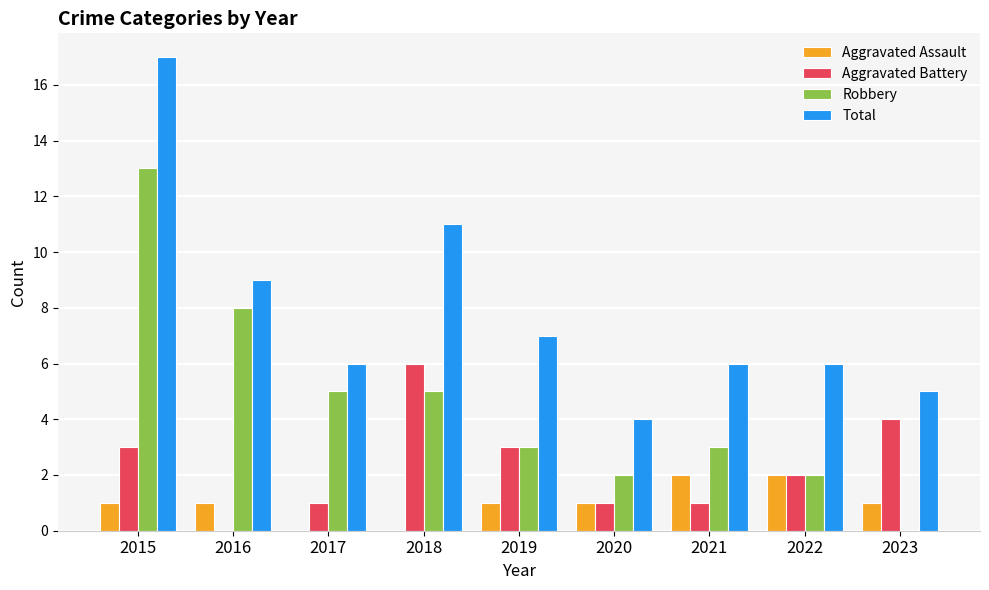

How many groups of bars are there?

9